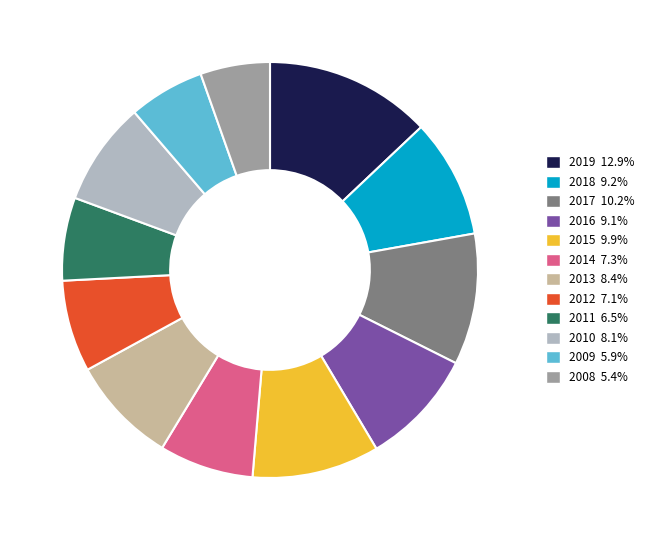

Count the number of slices in the pie.

12